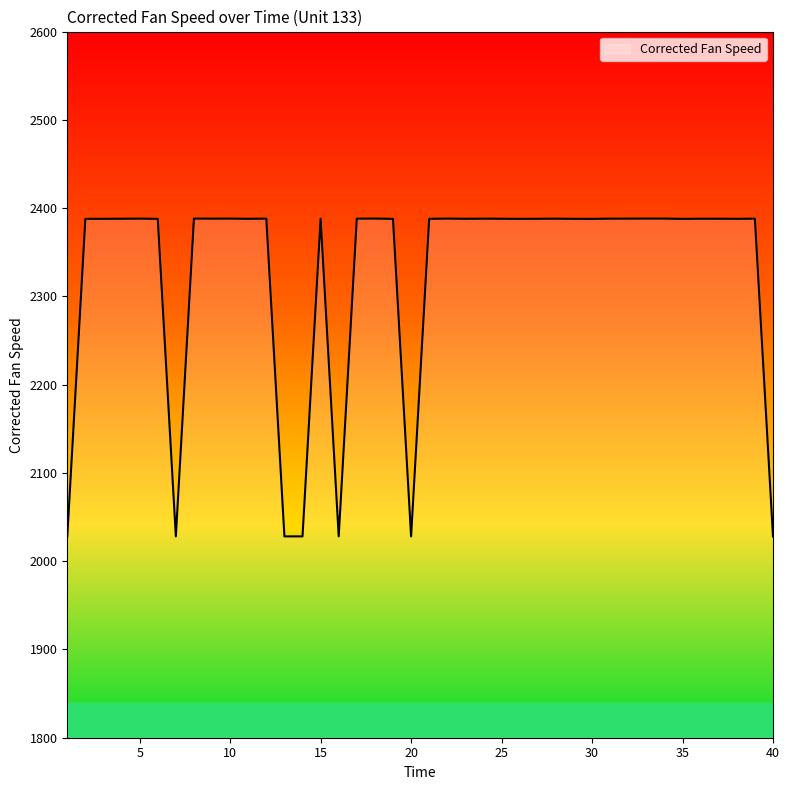

What is the difference between the maximum and minimum values?

360.1